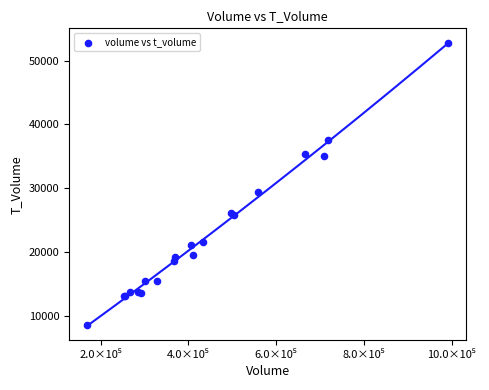

What Y value in the scatter plot is closest to 30698?

29331